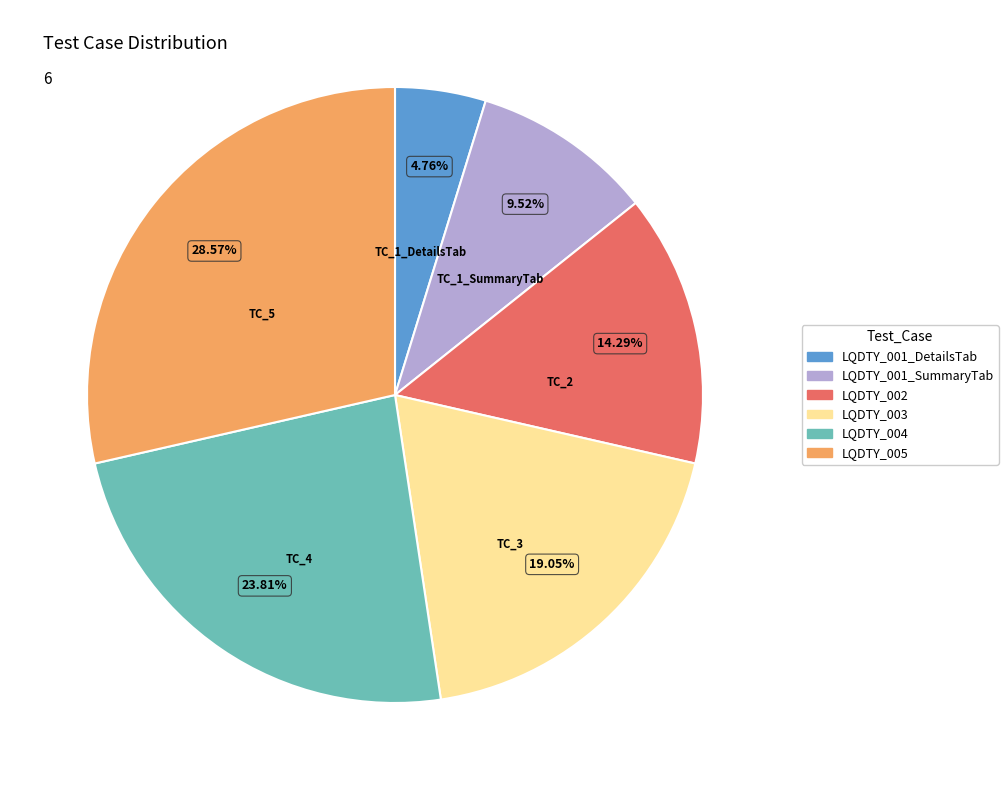

Count the number of slices in the pie.

6